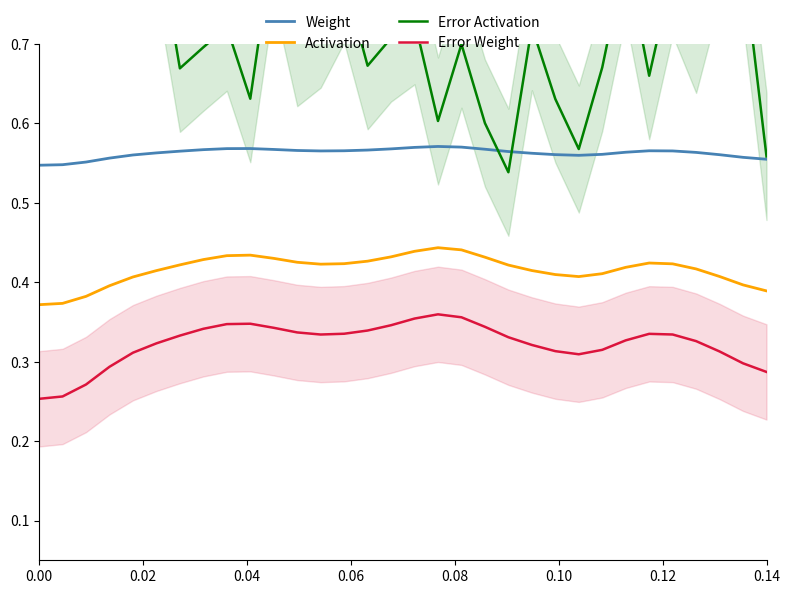

True or false: Error Activation has more than 1 interior local peaks.

True